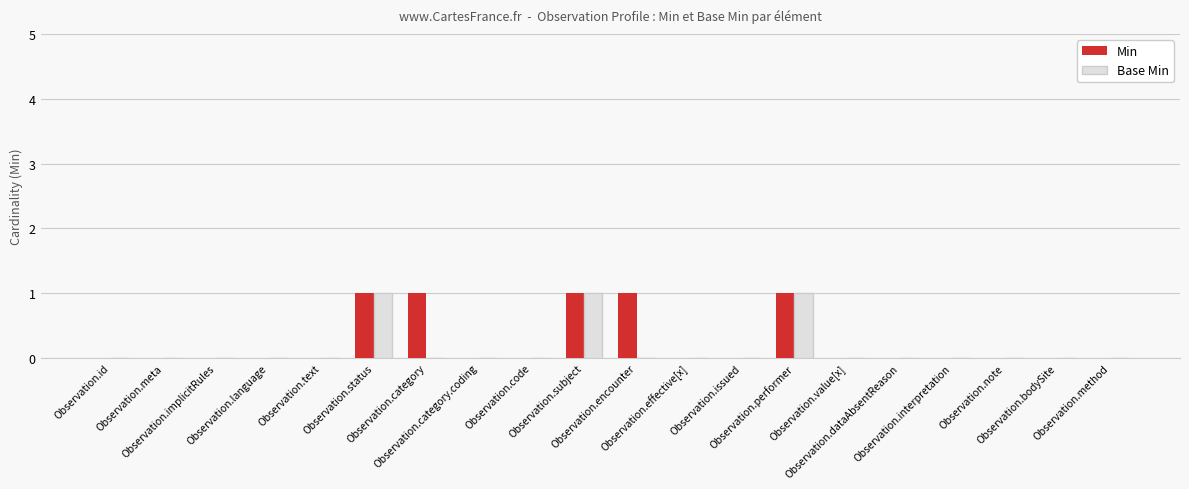

Count the Base Min values in the range 0 to 1.

20